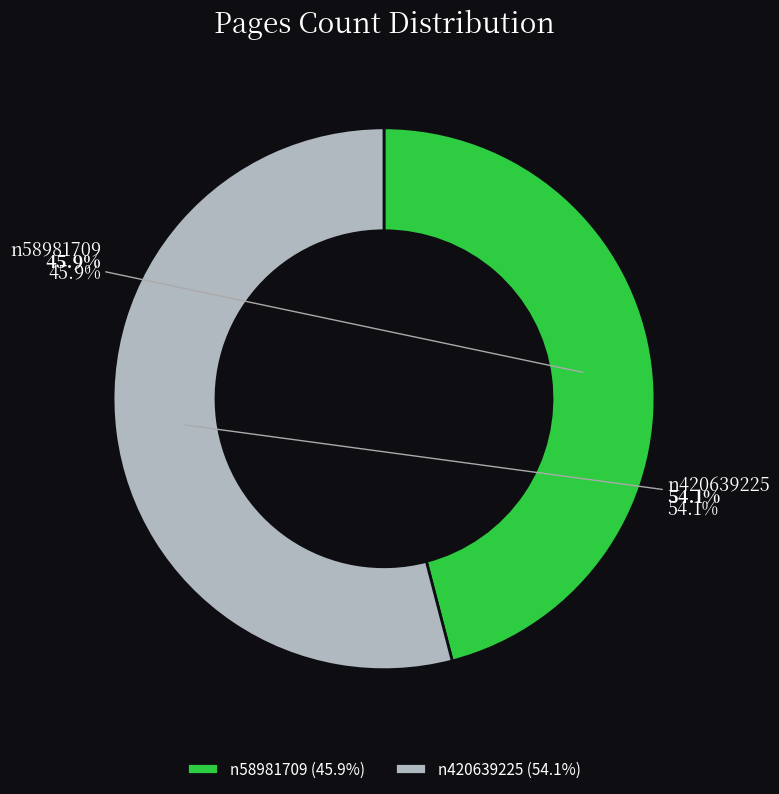

How many slices are in this pie chart?

2